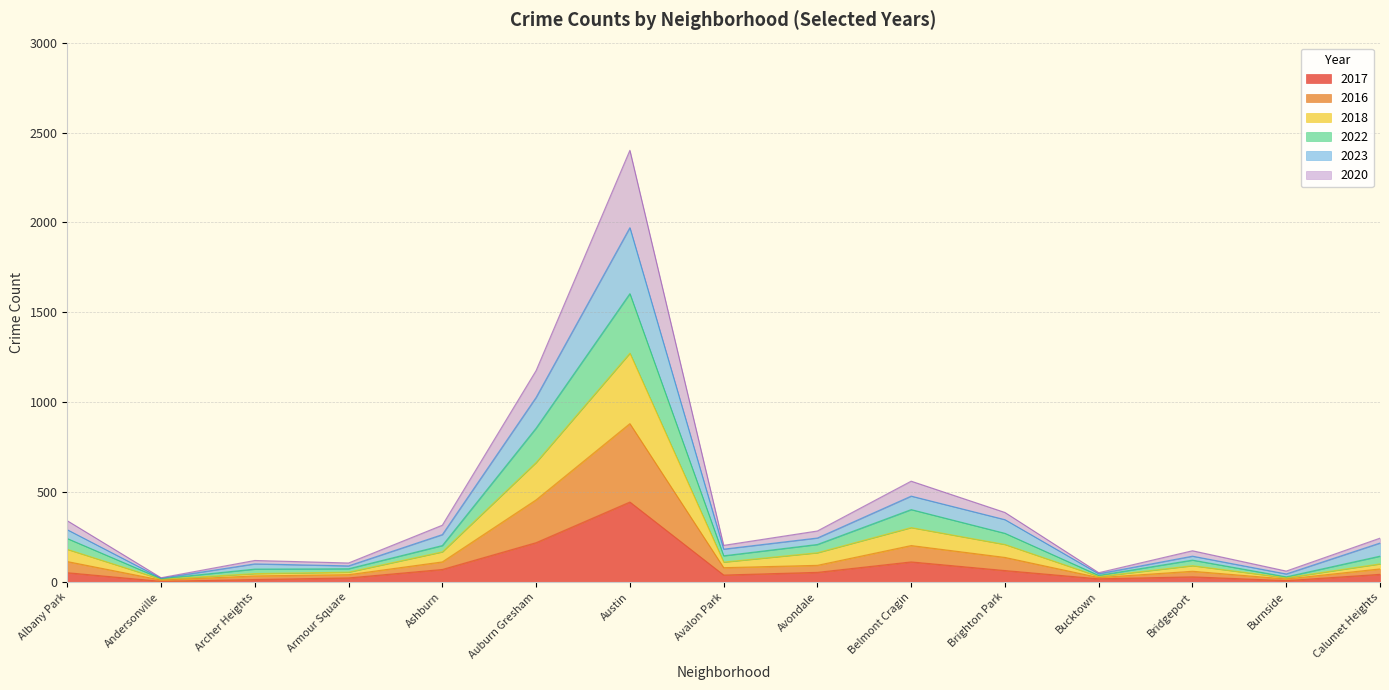

At which category is the sum across all series the highest?

Austin